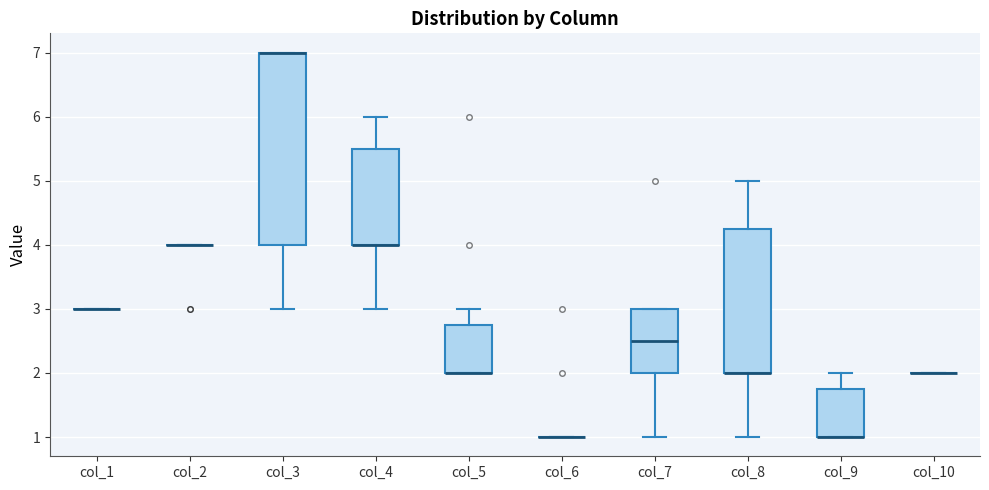

Reading left to right, transcribe this box plot: for each box, give where its median line is, the range the box spans, and where its two whiskers end, as read against the y-axis. The values are not printed on the chart, so give them approximately, as read against the axis.

col_1: box collapsed to a line at 3.0, whiskers 3.0 to 3.0
col_2: box collapsed to a line at 4.0, whiskers 4.0 to 4.0
col_3: median 7.0 (drawn on the box's upper edge), box 4.0 to 7.0, whiskers 3.0 to 7.0
col_4: median 4.0 (drawn on the box's lower edge), box 4.0 to 5.5, whiskers 3.0 to 6.0
col_5: median 2.0 (drawn on the box's lower edge), box 2.0 to 2.8, whiskers 2.0 to 3.0
col_6: box collapsed to a line at 1.0, whiskers 1.0 to 1.0
col_7: median 2.5, box 2.0 to 3.0, whiskers 1.0 to 3.0
col_8: median 2.0 (drawn on the box's lower edge), box 2.0 to 4.3, whiskers 1.0 to 5.0
col_9: median 1.0 (drawn on the box's lower edge), box 1.0 to 1.8, whiskers 1.0 to 2.0
col_10: box collapsed to a line at 2.0, whiskers 2.0 to 2.0